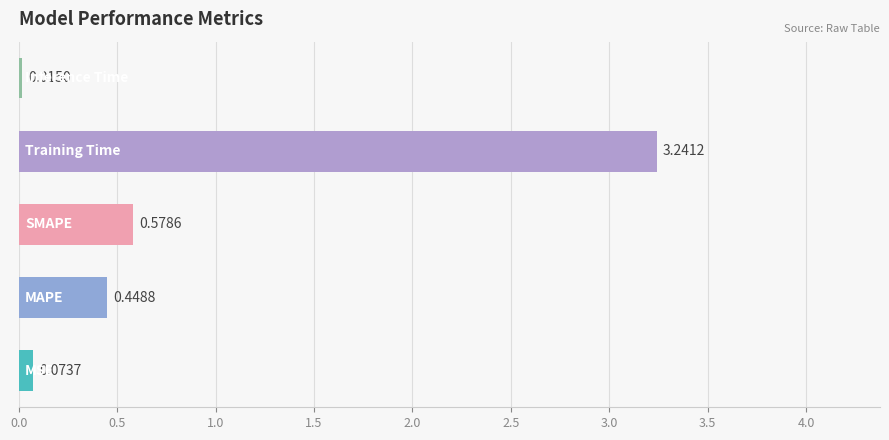

Count the number of data series in this chart.

1